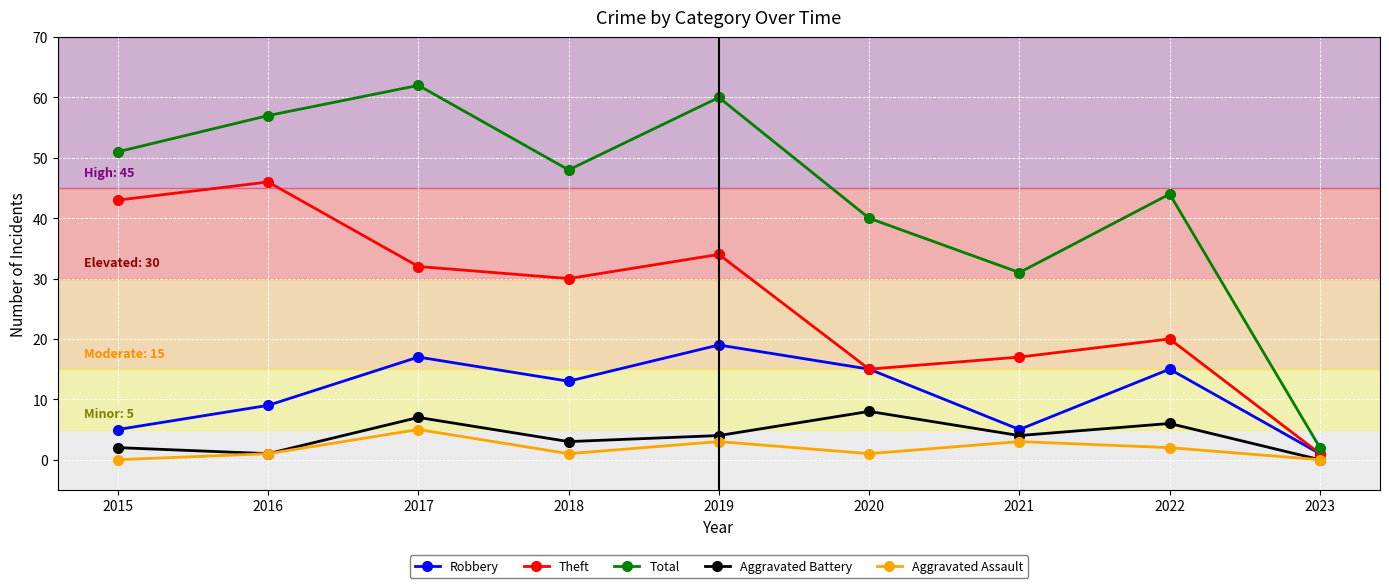

At which label does Aggravated Battery first exceed 4?

2017